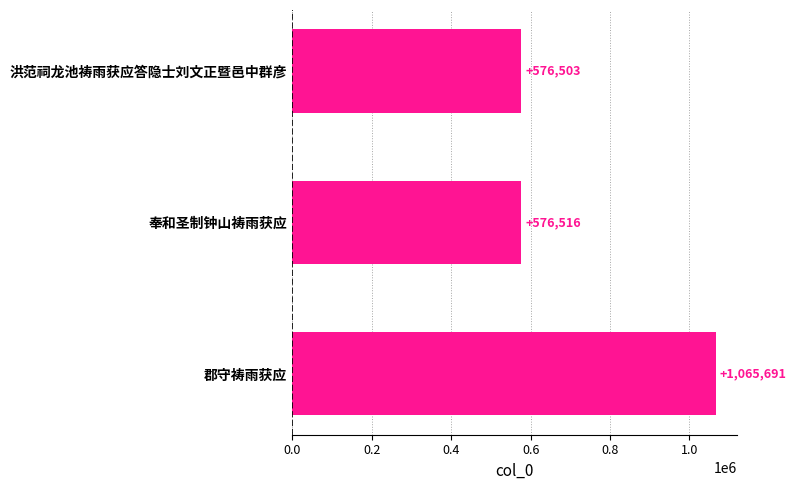

What is the smallest value displayed?

576503